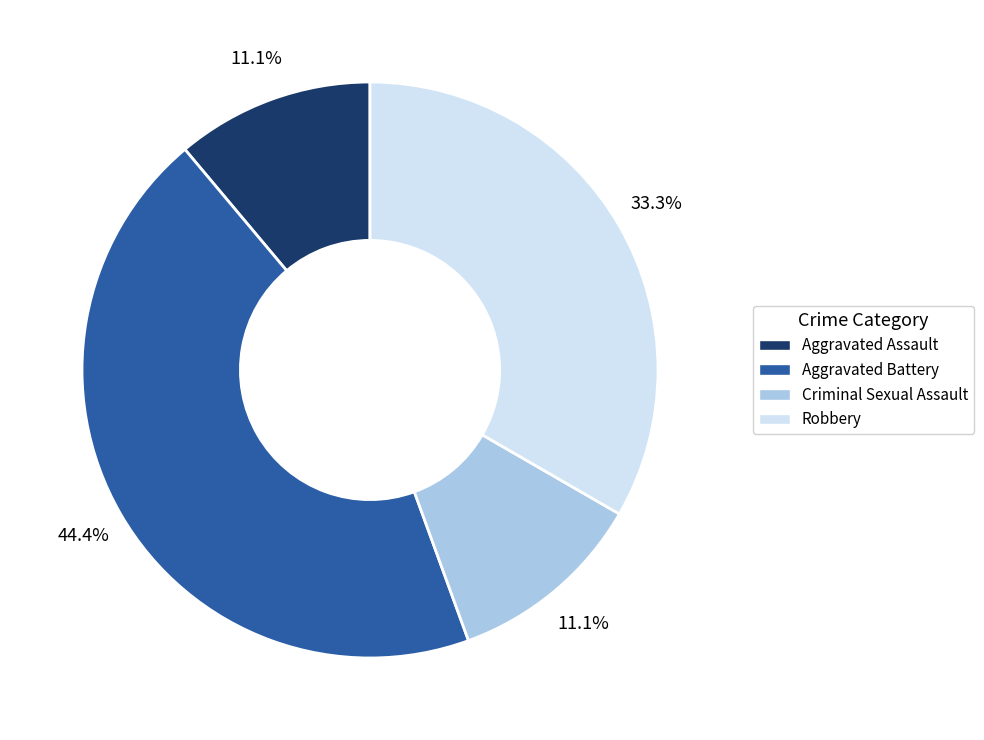

To the nearest percent, what is the combined percentage of Robbery and Aggravated Assault?

44%